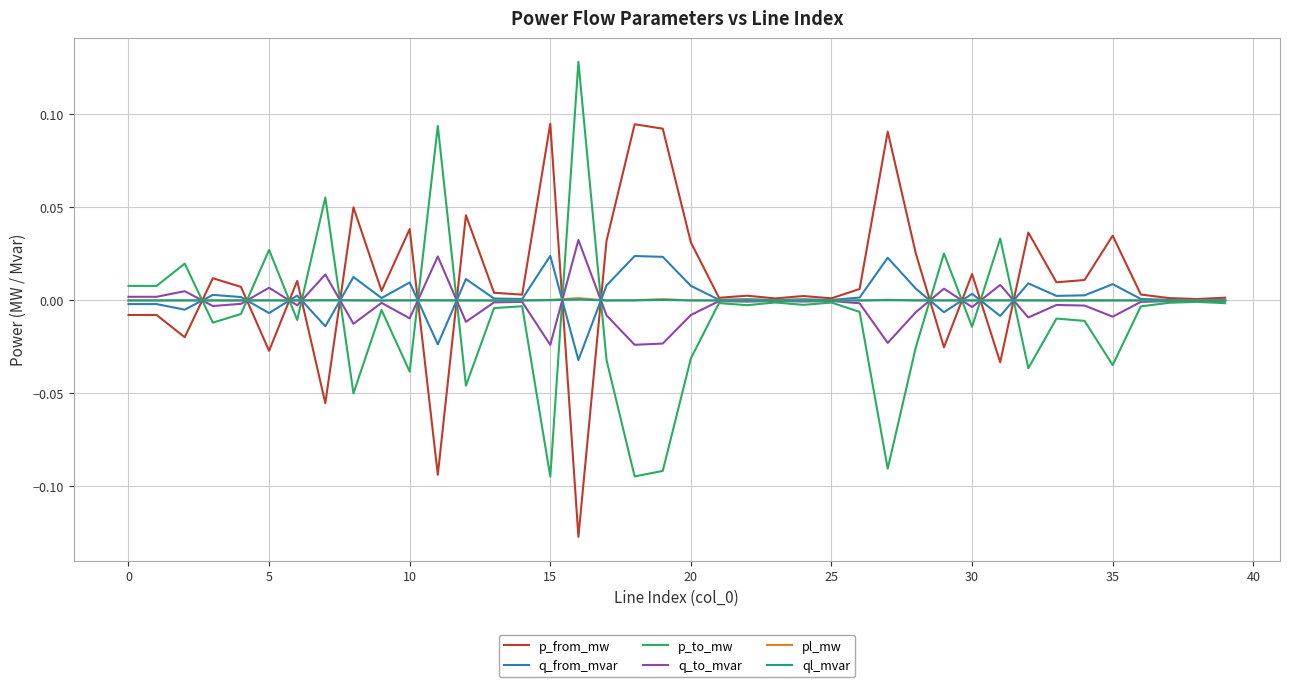

What is the difference between the maximum and minimum values in the q_to_mvar series?

0.1